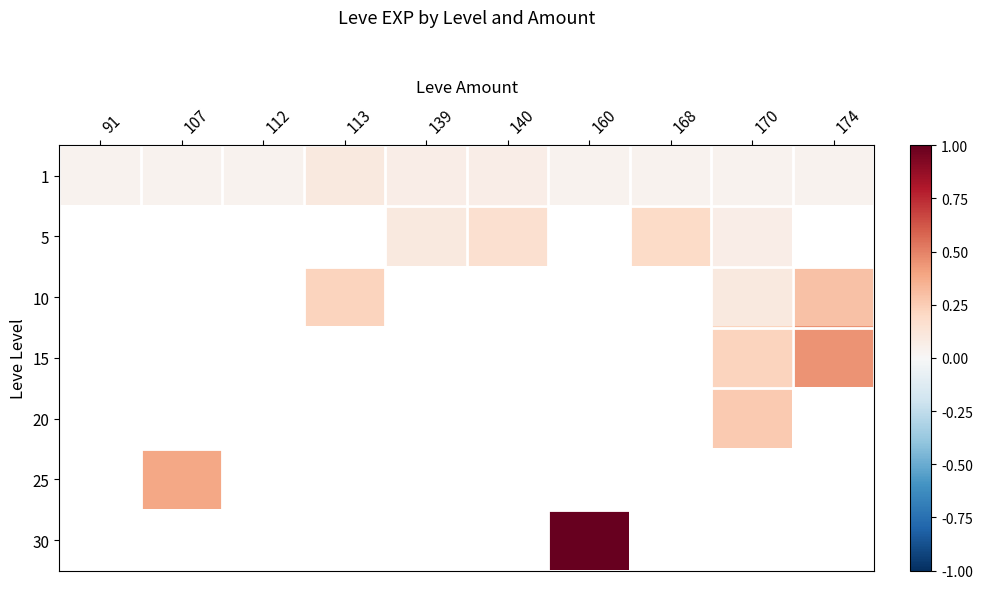

How many positive values does the 25 series have?

1